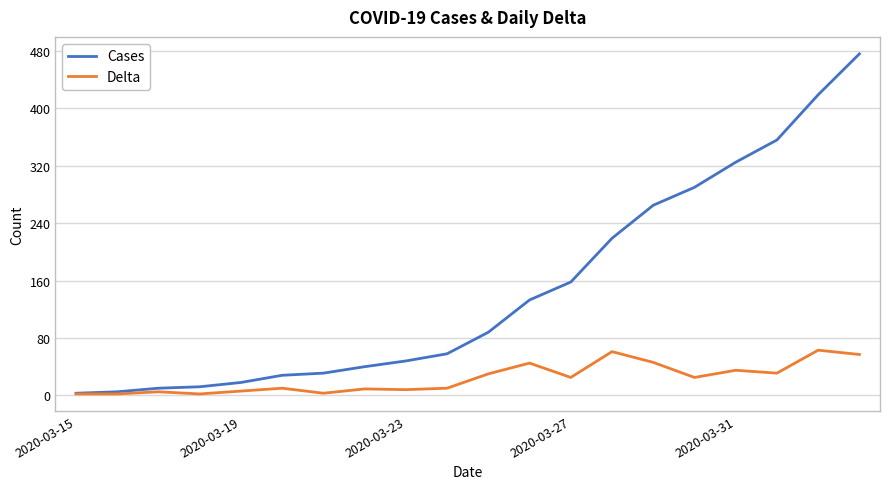

List the series in order of their overall mean, highest first.

Cases, Delta